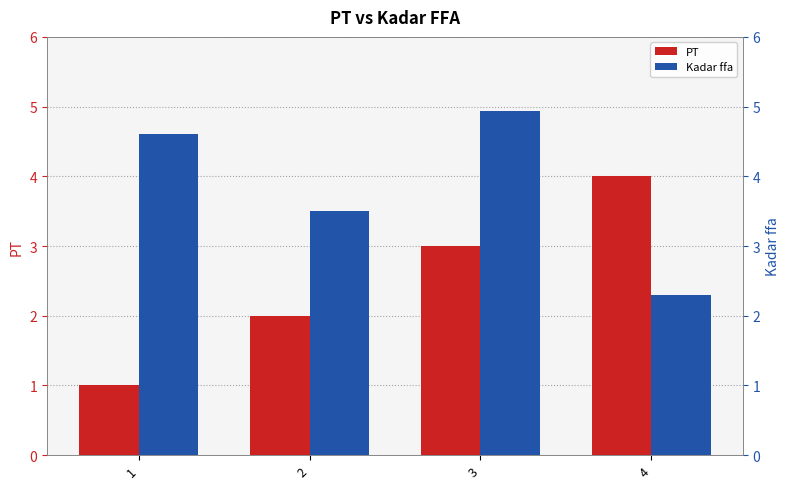

List the labels in order of PT value, largest first.

4, 3, 2, 1